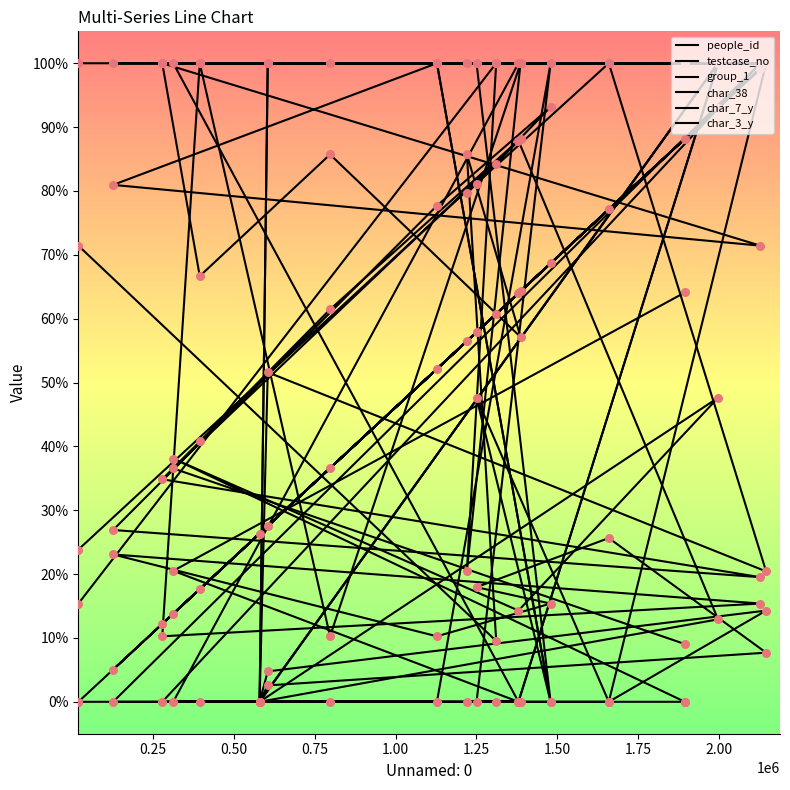

Which series contains the lowest Y value?

people_id